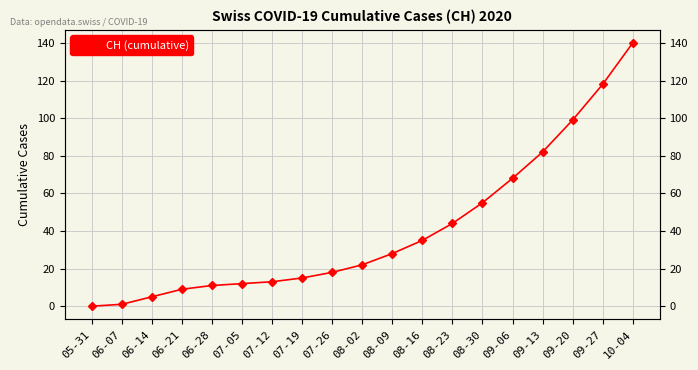

The value at 09-06 is 68. True or false?

True